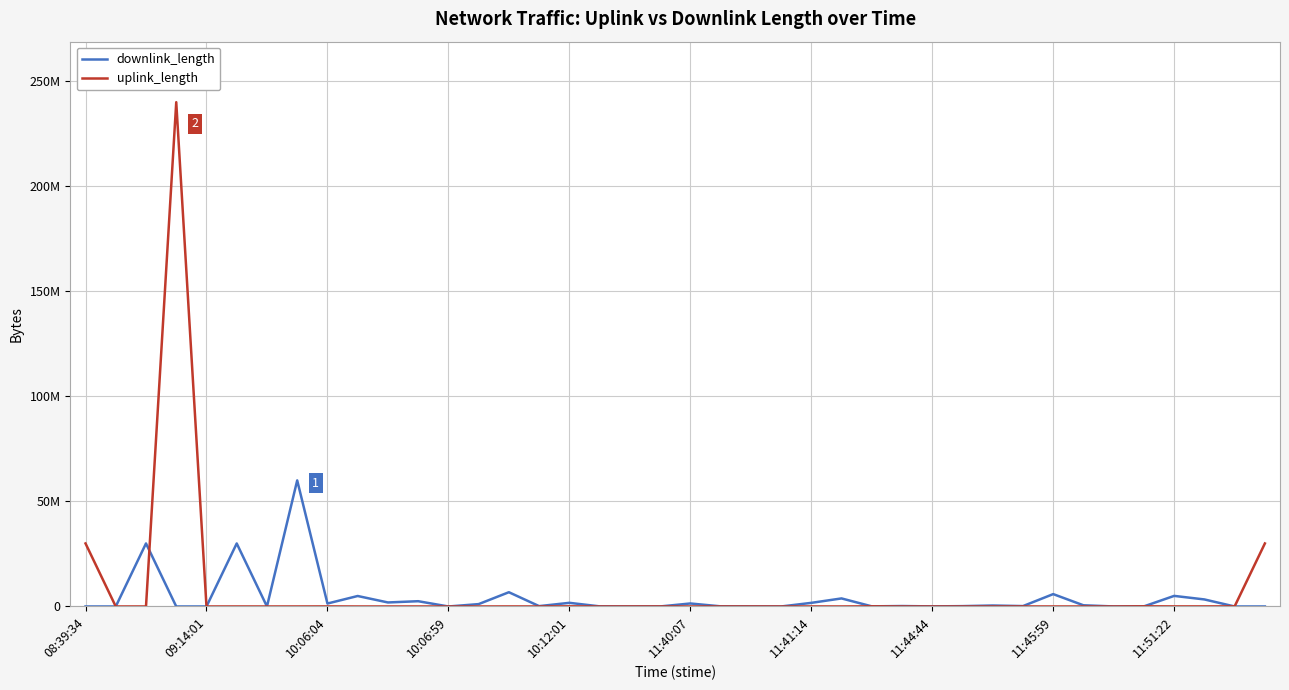

How many interior local peaks does the downlink_length series have?

13